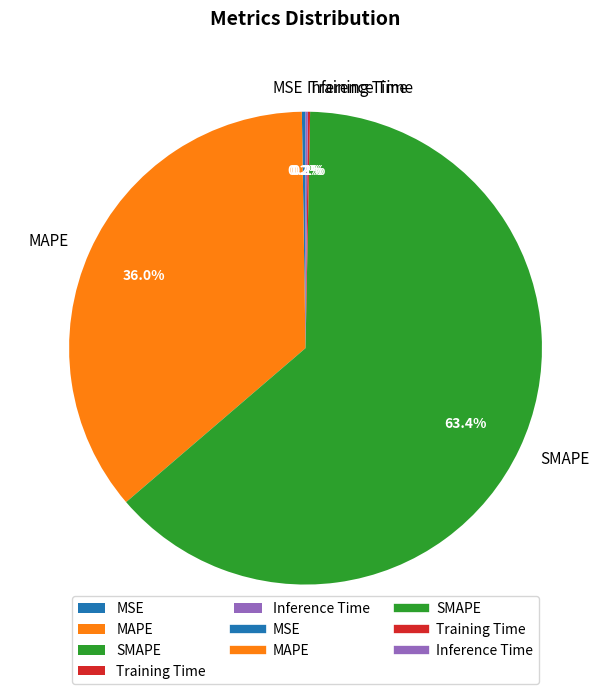

How much of the chart is everything except MAPE?

64.0%